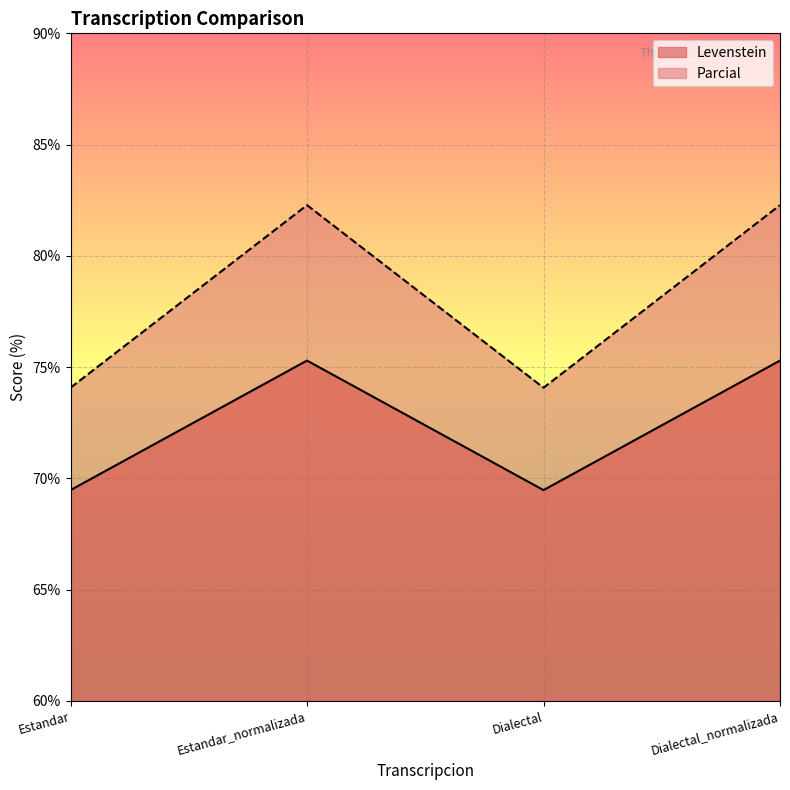

What is the label of the 4th point from the left?

Dialectal_normalizada